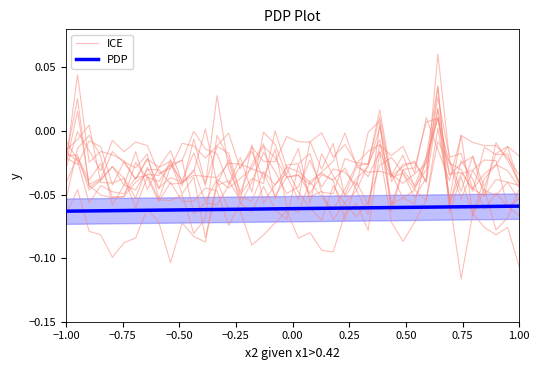

What is the average value of the PDP series?

-0.1